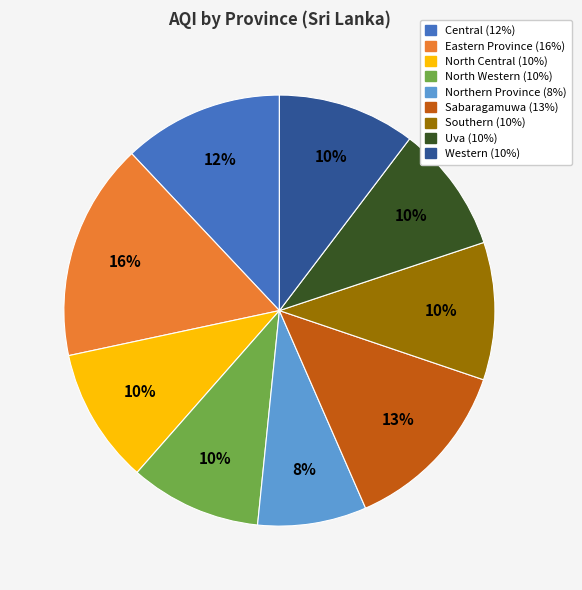

Do Northern Province and Sabaragamuwa together represent more than half of the pie?

No